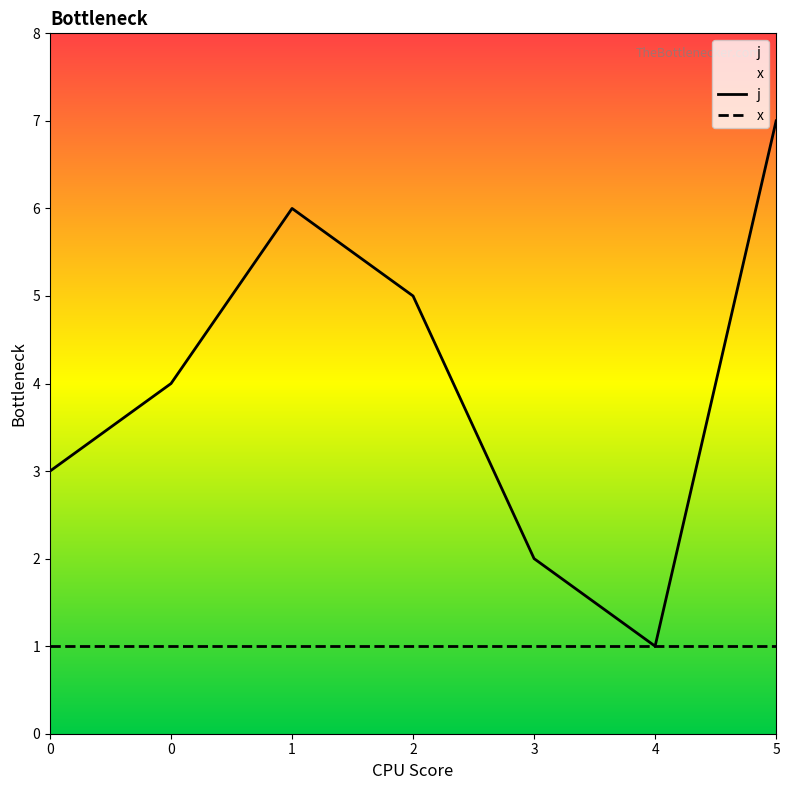

True or false: x and j cross at least once.

False